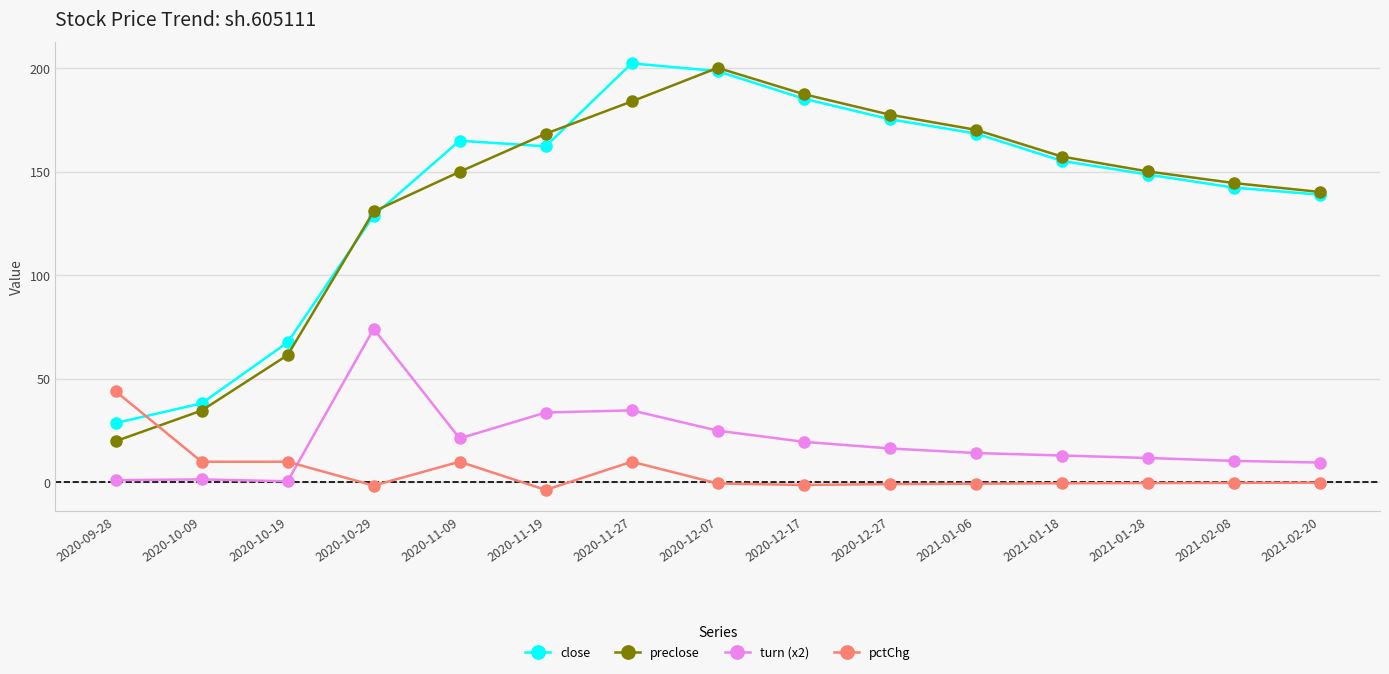

Which series changed the most between 2020-10-19 and 2021-01-06?

preclose